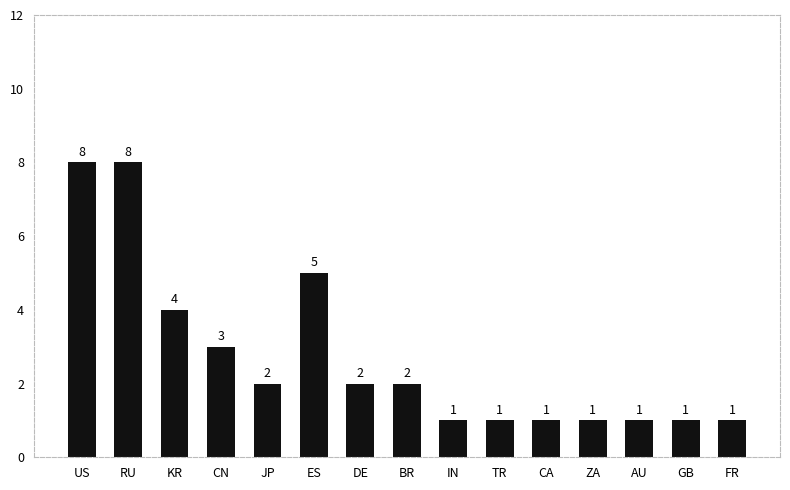

What is the smallest value displayed?

1